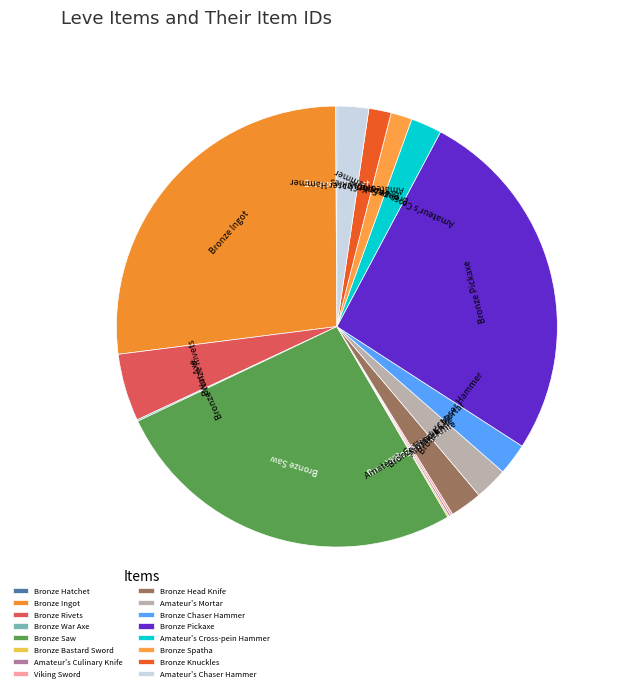

Approximately how many times larger is the value at Bronze Pickaxe compared to Bronze Head Knife?

11.2